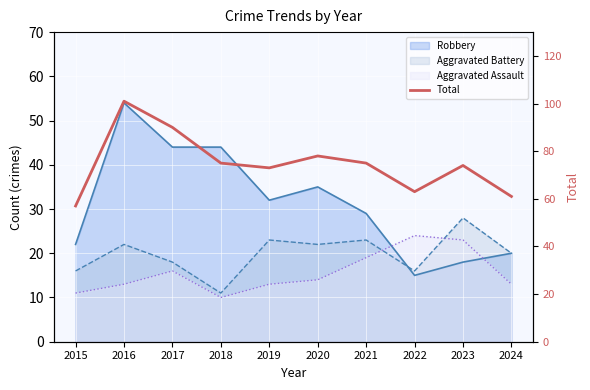

Where does the data first go above 75?

2016